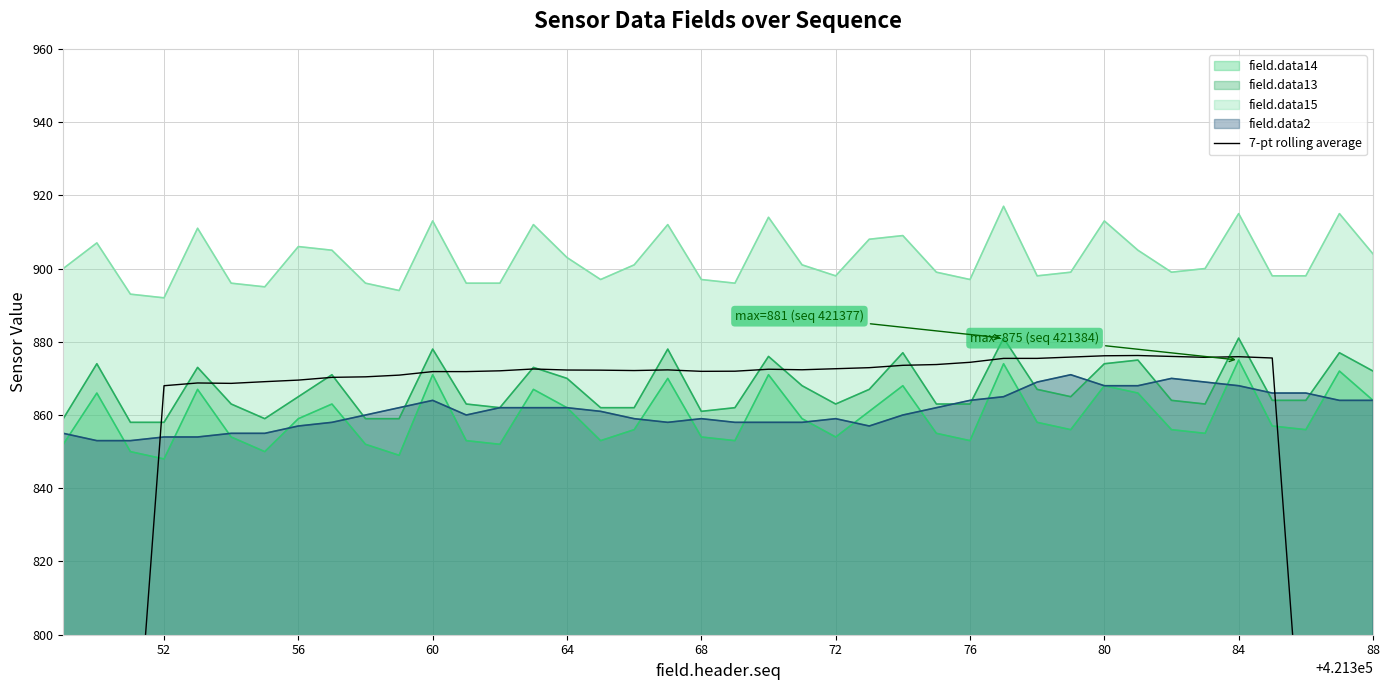

True or false: field.data14 and field.data15 cross at least once.

False